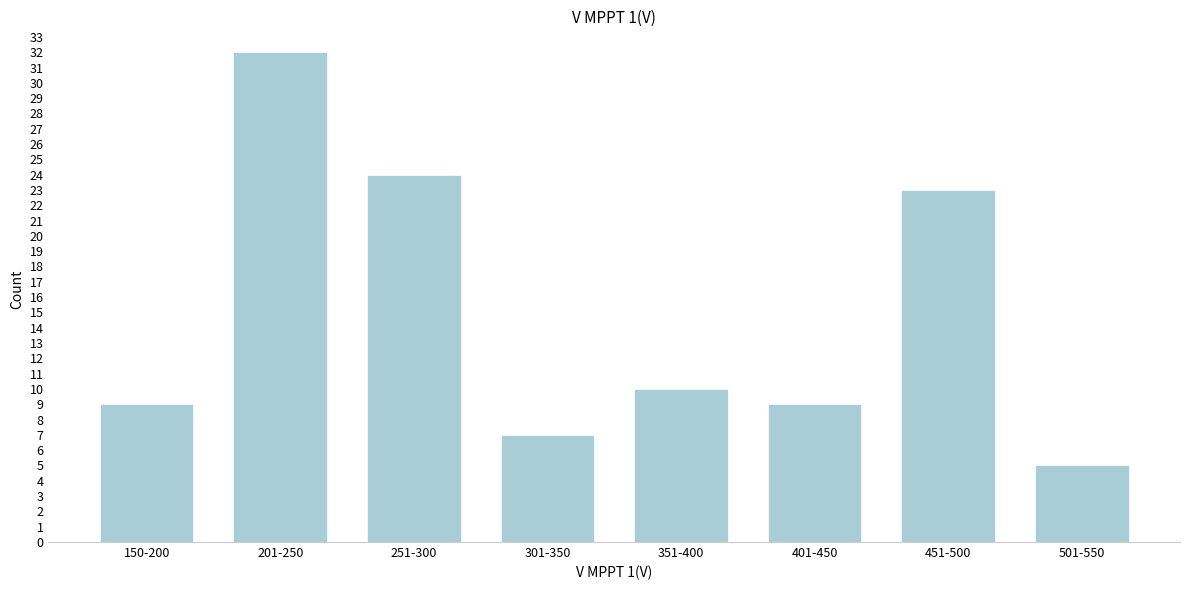

Reading left to right, extract all data points from this chart.

150-200=9	201-250=32	251-300=24	301-350=7	351-400=10	401-450=9	451-500=23	501-550=5